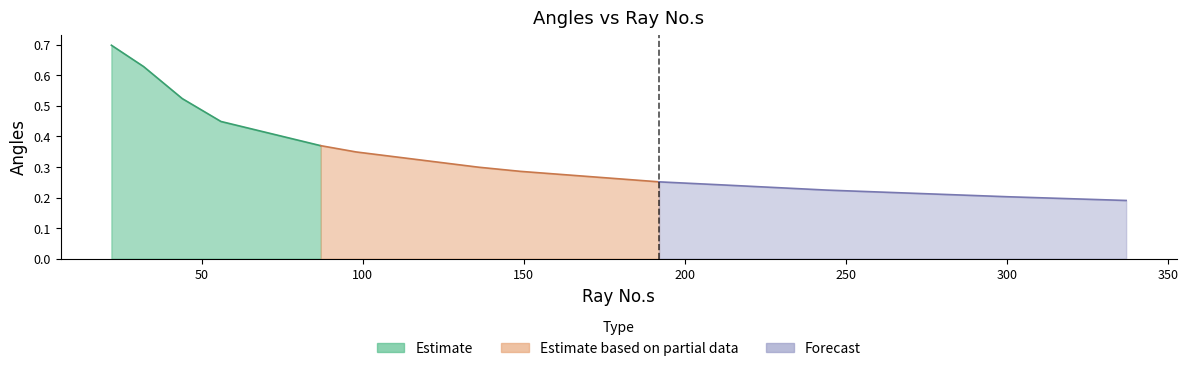

What is the average value?

0.4